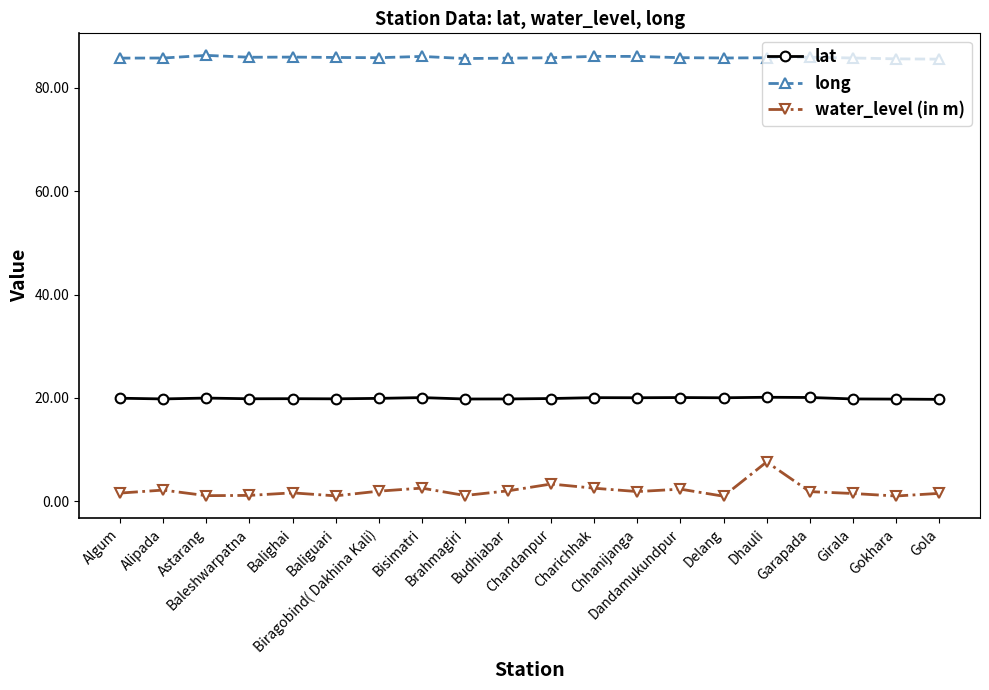

What is the value of the water_level (in m) point at the 16th from the left?

7.6